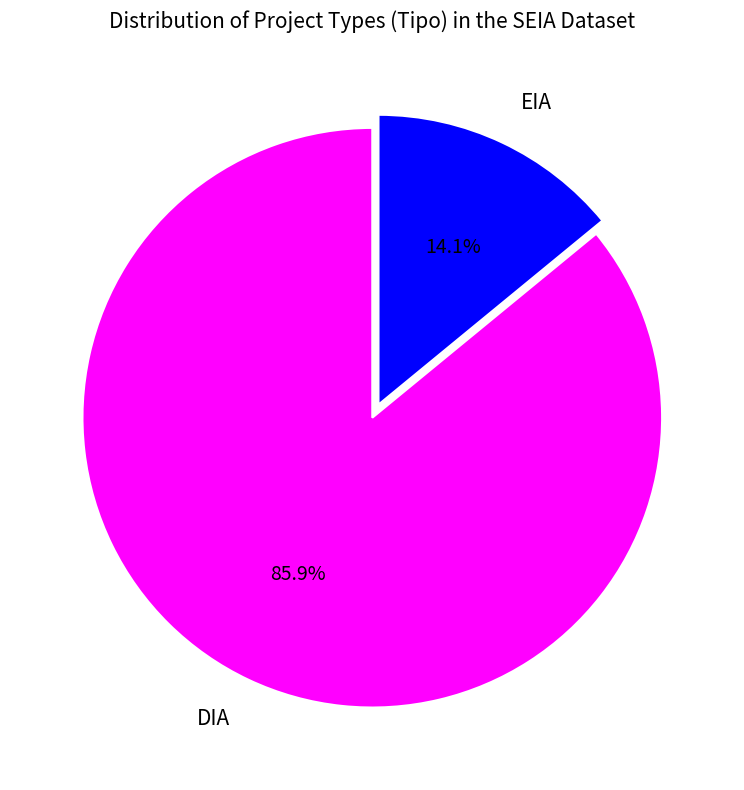

To the nearest percent, what is the difference between the largest and smallest slice percentages?

72%